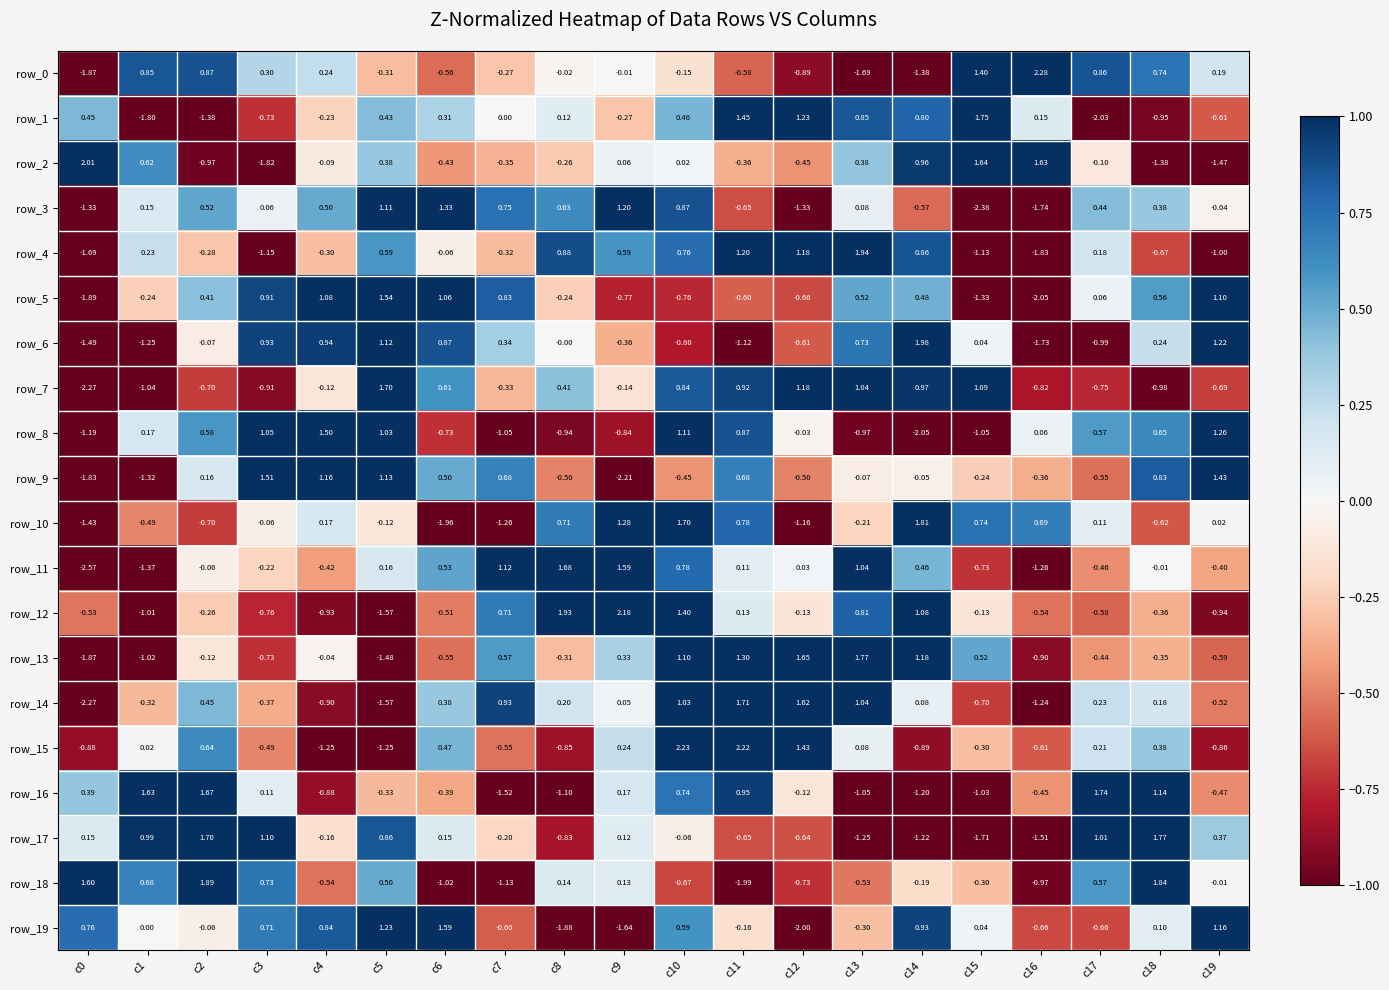

Is the value of row_10 at c11 greater than the value of row_12 at c0?

Yes